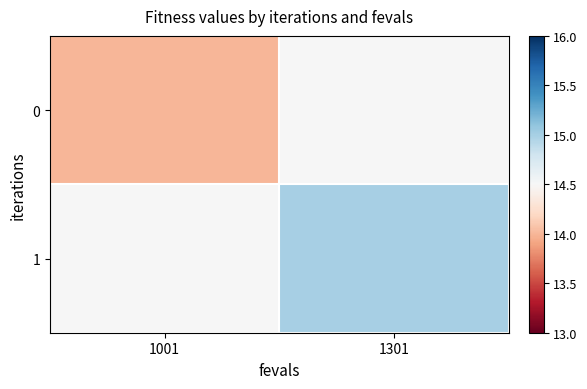

Reading right to left, list all the values displayed in this chart.

0: 1301=14.5	1001=14.0
1: 1301=15.0	1001=14.5